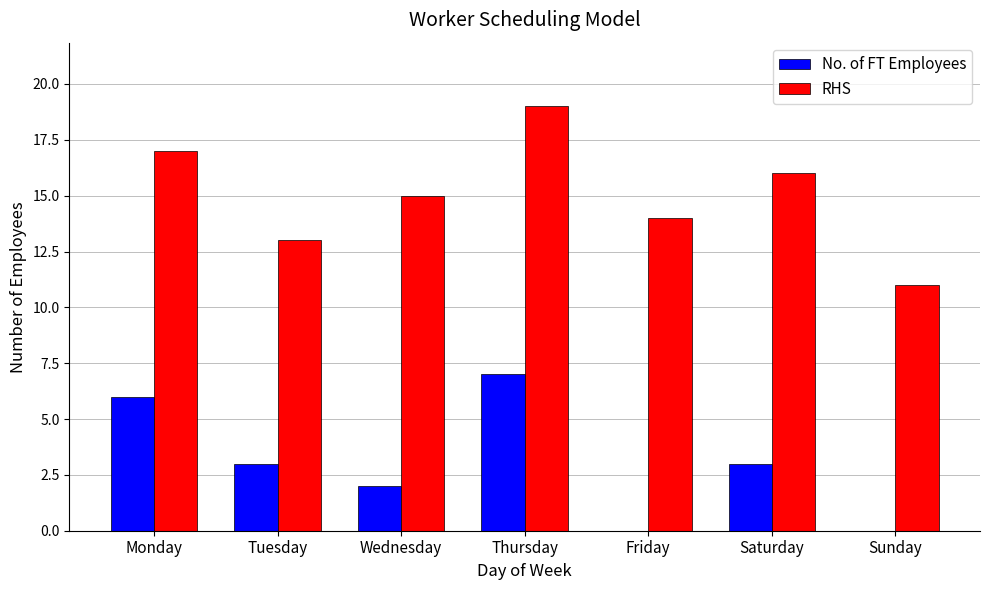

Reading left to right, what are all the values shown in this chart?

No. of FT Employees: Monday=6	Tuesday=3	Wednesday=2	Thursday=7	Friday=0	Saturday=3	Sunday=0
RHS: Monday=17	Tuesday=13	Wednesday=15	Thursday=19	Friday=14	Saturday=16	Sunday=11